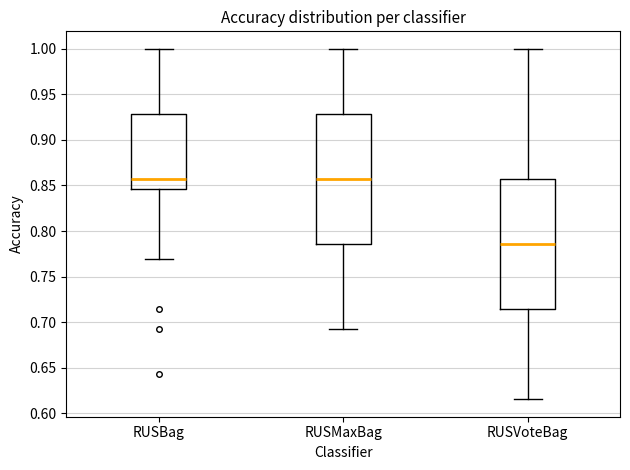

Reading left to right, transcribe this box plot: for each box, give where its median line is, the range the box spans, and where its two whiskers end, as read against the y-axis. The values are not printed on the chart, so give them approximately, as read against the axis.

RUSBag: median 0.855, box 0.845 to 0.930, whiskers 0.770 to 1.000
RUSMaxBag: median 0.855, box 0.785 to 0.930, whiskers 0.690 to 1.000
RUSVoteBag: median 0.785, box 0.715 to 0.855, whiskers 0.615 to 1.000